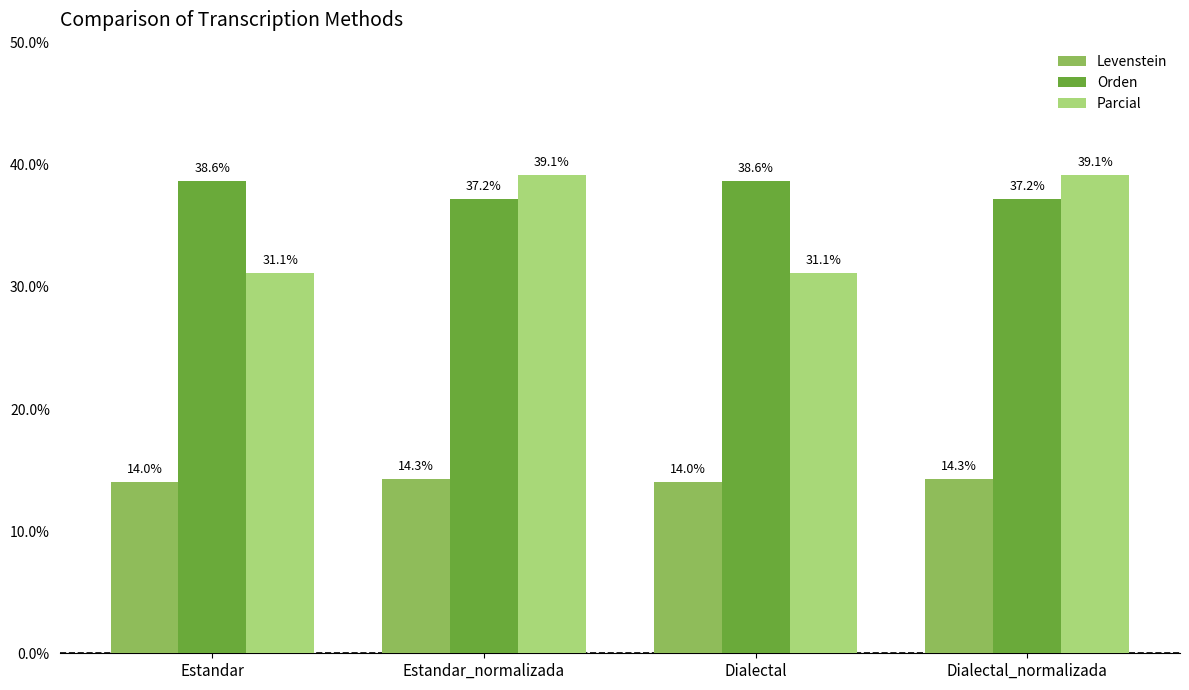

Reading left to right, extract all data points from this chart.

Levenstein: Estandar=14.0	Estandar_normalizada=14.3	Dialectal=14.0	Dialectal_normalizada=14.3
Orden: Estandar=38.6	Estandar_normalizada=37.2	Dialectal=38.6	Dialectal_normalizada=37.2
Parcial: Estandar=31.1	Estandar_normalizada=39.1	Dialectal=31.1	Dialectal_normalizada=39.1